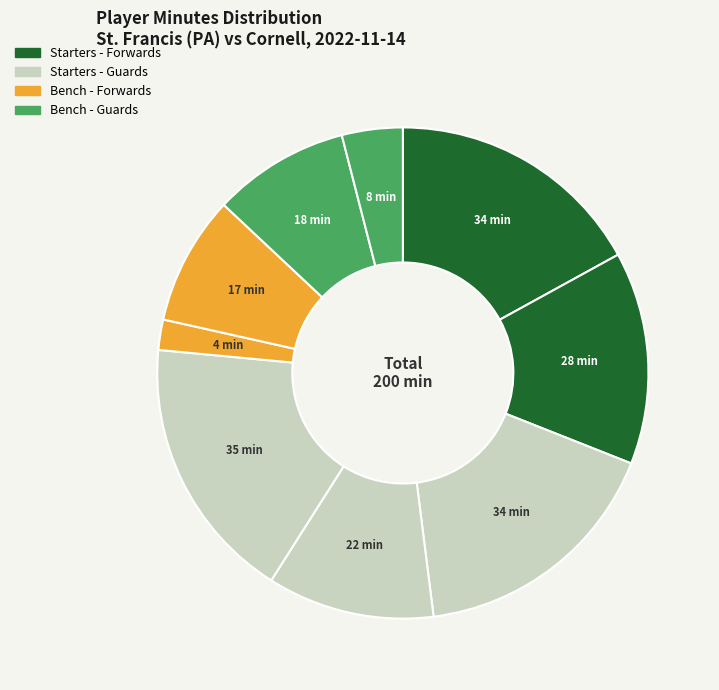

Count the number of slices in the pie.

9